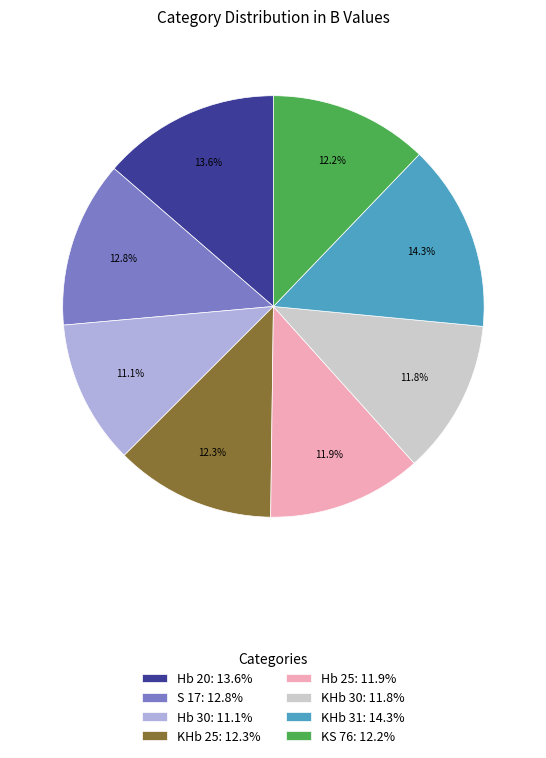

Combined, do KHb 31 and S 17 account for over 50%?

No